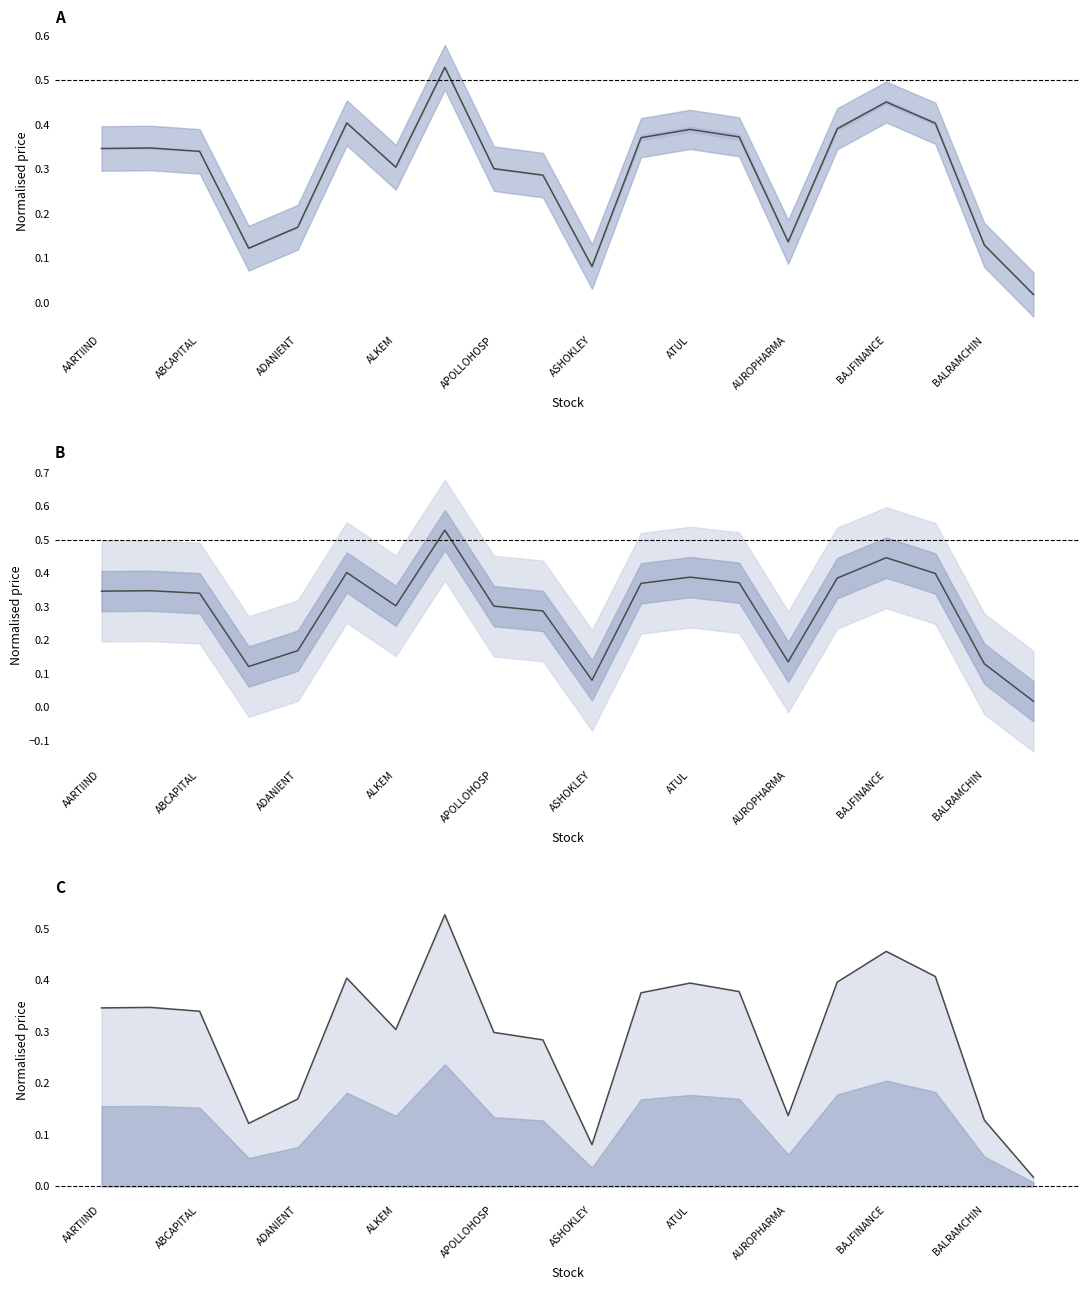

At how many categories does at least one series exceed 0?

20